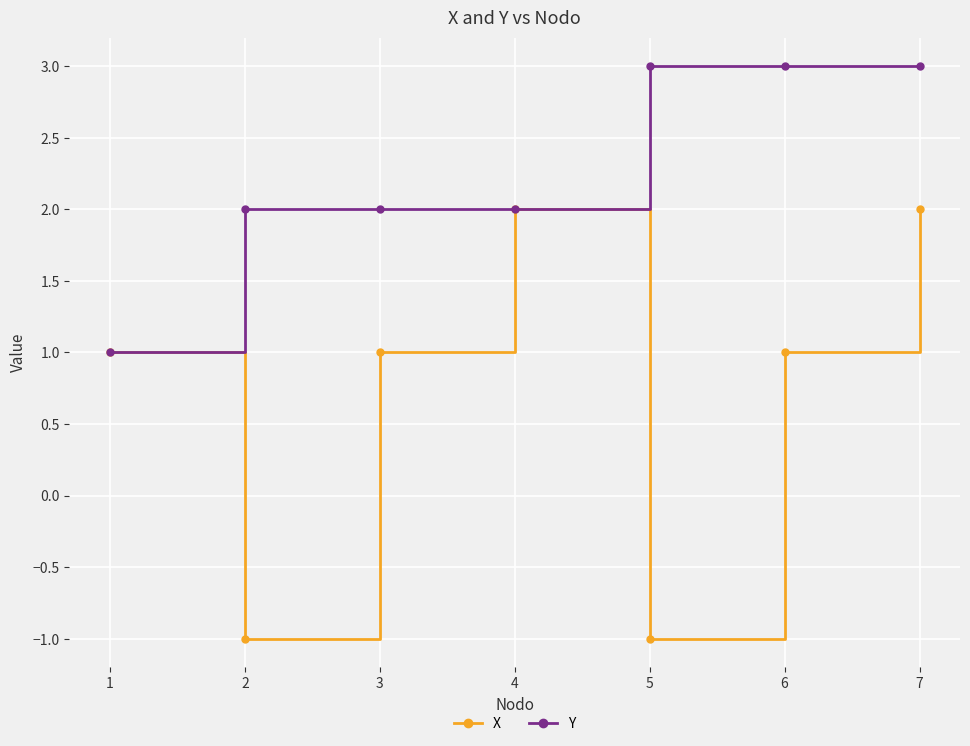

Reading left to right, extract all data points from this chart.

X: 1	-1	1	2	-1	1	2
Y: 1	2	2	2	3	3	3